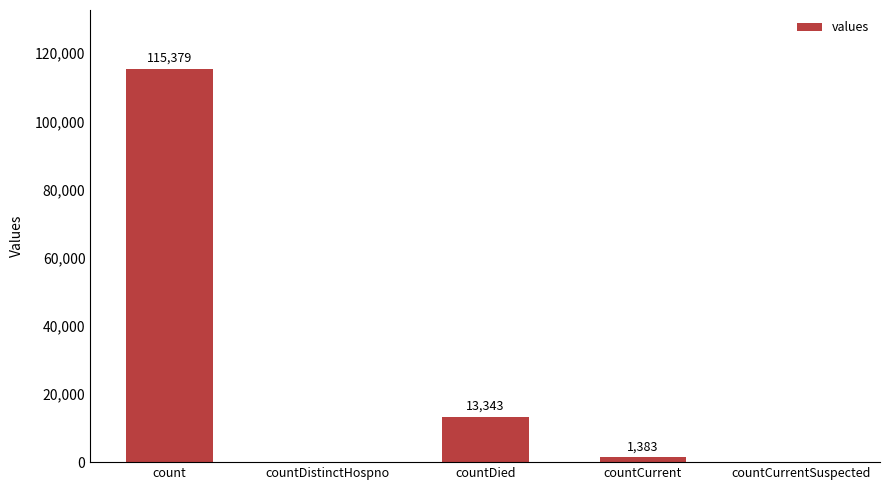

True or false: the data shows 115379 at count.

True